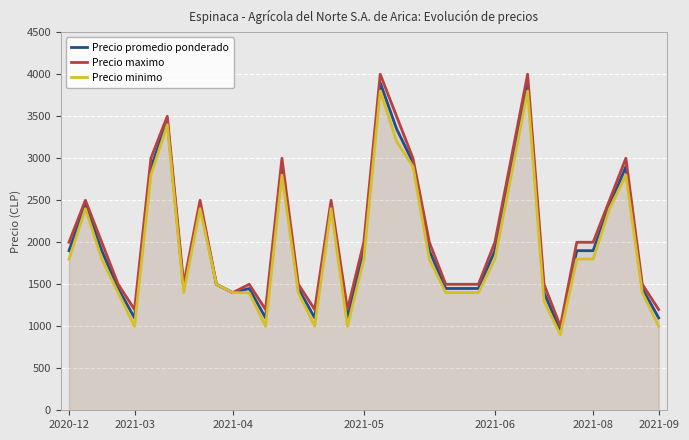

What is the lowest value of the Precio minimo series?

900